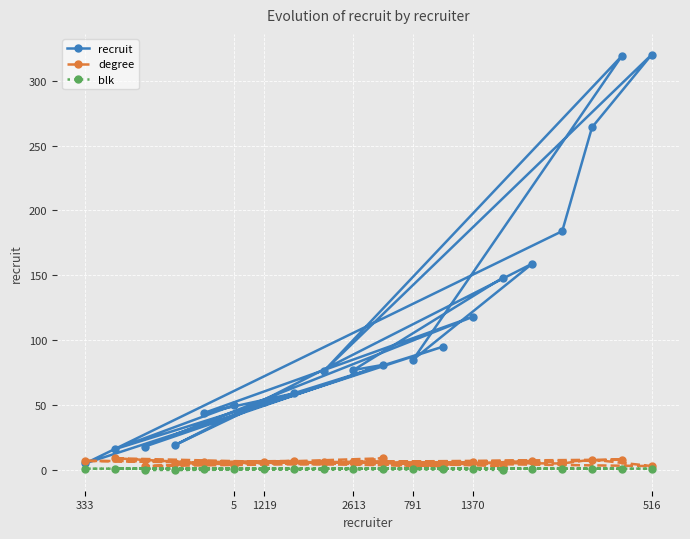

What are all the series names shown in the legend?

recruit, degree, blk